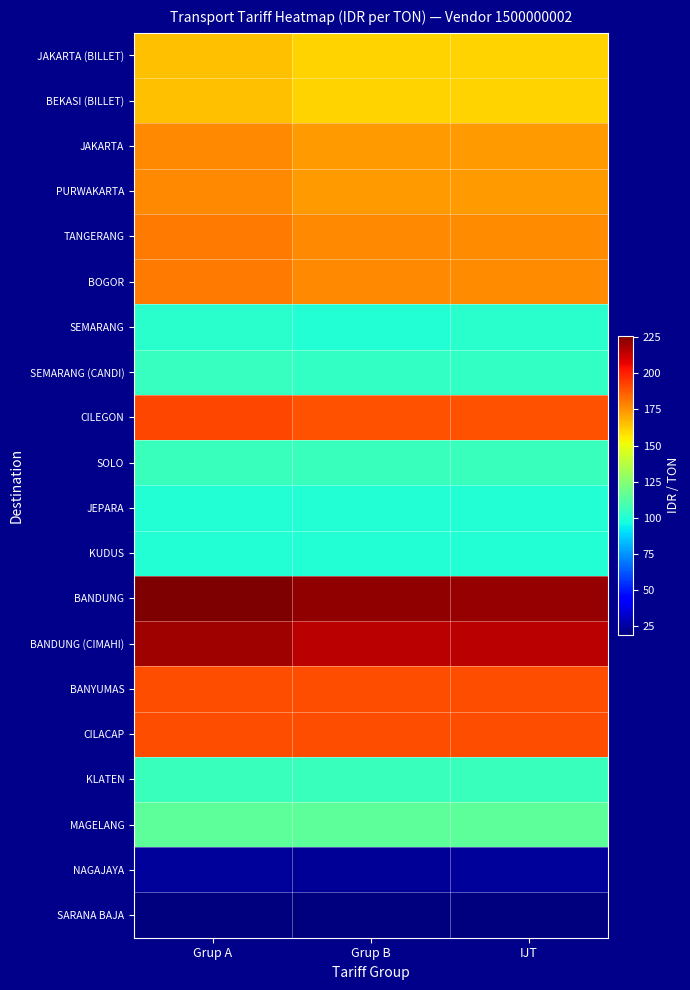

Which series has the largest range (max minus min)?

BANDUNG (CIMAHI)